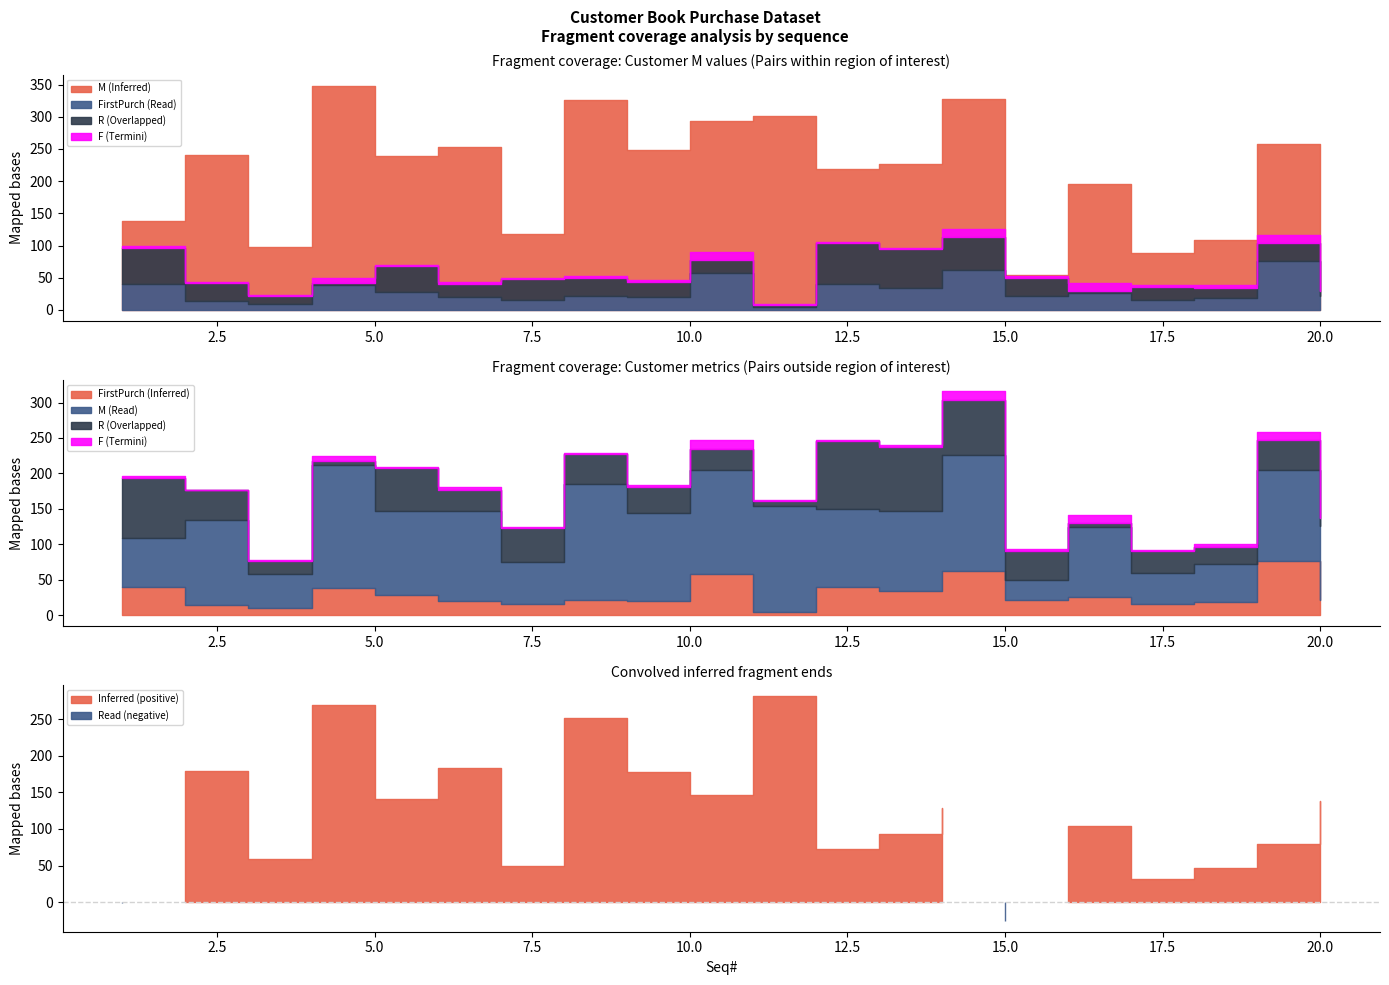

Reading left to right, transcribe all the data shown in this chart.

M: 1=138	2=240	3=97	4=348	5=239	6=253	7=118	8=326	9=249	10=294	11=301	12=219	13=227	14=328	15=54	16=196	17=88	18=109	19=257	20=207
FirstPurch: 1=40	2=14	3=10	4=38	5=28	6=20	7=16	8=22	9=20	10=58	11=4	12=40	13=34	14=62	15=22	16=26	17=16	18=18	19=76	20=22
R: 1=28	2=14	3=6	4=2	5=20	6=10	7=16	8=14	9=12	10=10	11=2	12=32	13=30	14=26	15=14	16=2	17=10	18=8	19=14	20=4
F: 1=3	2=1	3=2	4=7	5=2	6=4	7=1	8=2	9=3	10=12	11=2	12=2	13=2	14=12	15=3	16=12	17=2	18=4	19=12	20=7